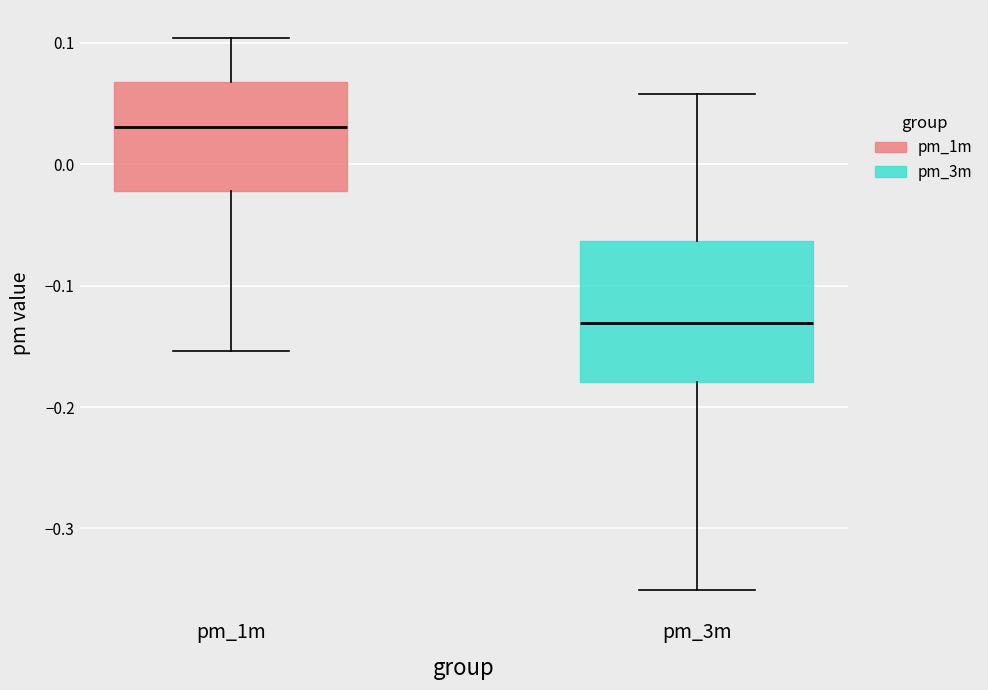

Reading left to right, transcribe this box plot: for each box, give where its median line is, the range the box spans, and where its two whiskers end, as read against the y-axis. The values are not printed on the chart, so give them approximately, as read against the axis.

pm_1m: median 0.03, box -0.02 to 0.07, whiskers -0.15 to 0.10
pm_3m: median -0.13, box -0.18 to -0.06, whiskers -0.35 to 0.06